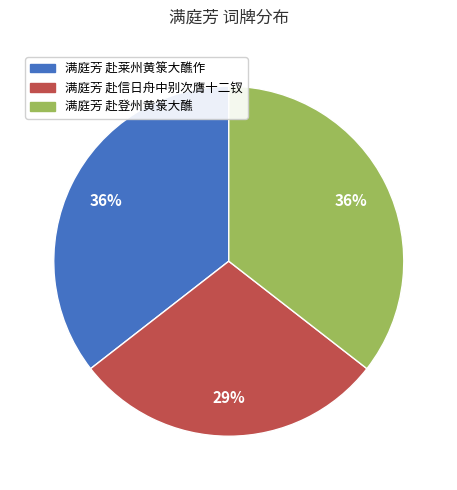

Between 满庭芳 赴莱州黄箓大醮作 and 满庭芳 赴信日舟中别次膺十二钗, which is larger?

满庭芳 赴莱州黄箓大醮作